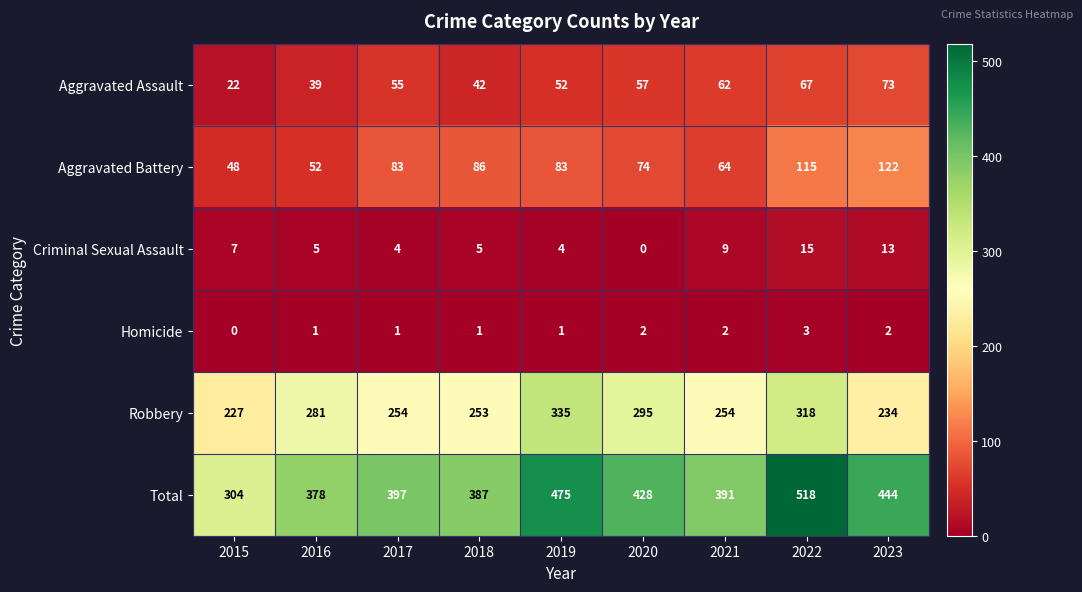

Is the value of Criminal Sexual Assault at 2017 greater than the value of Aggravated Assault at 2022?

No